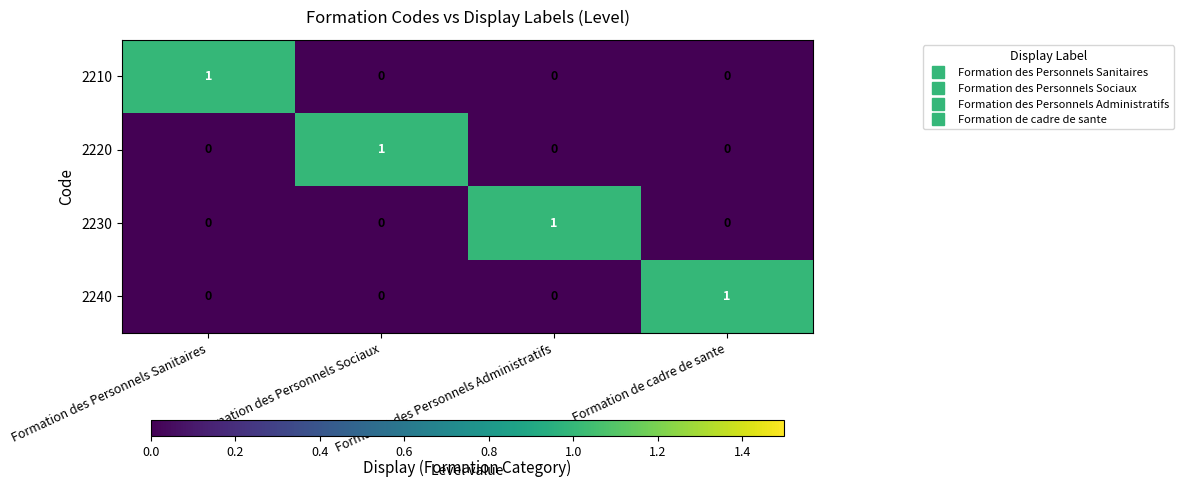

Is the value of 2210 at Formation de cadre de sante greater than the value of 2220 at Formation des Personnels Sociaux?

No